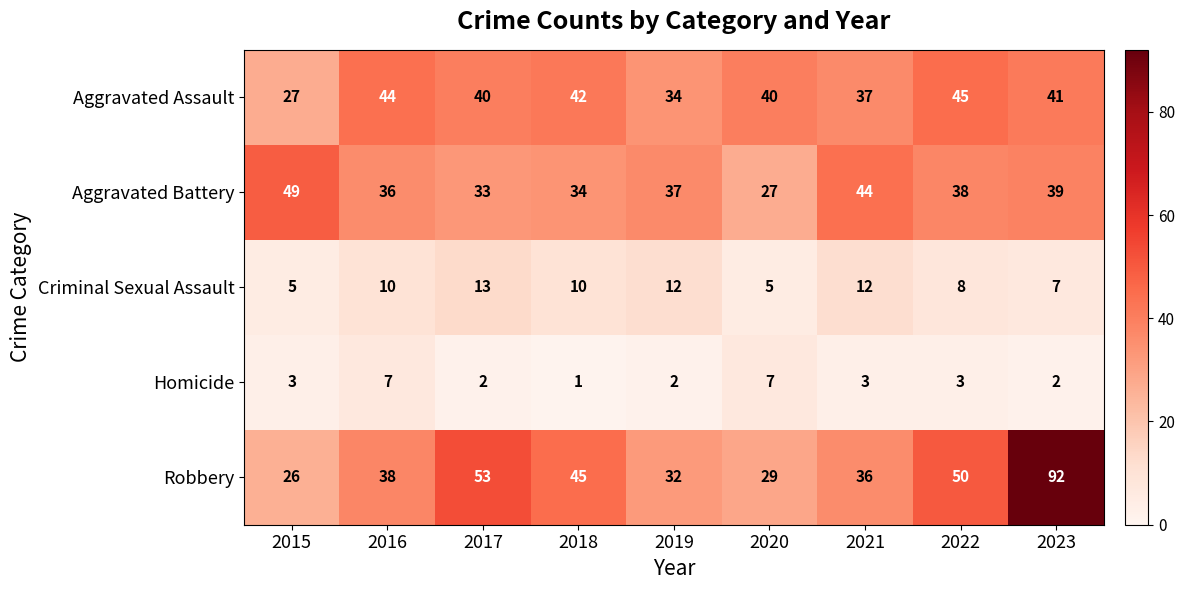

What value does the Criminal Sexual Assault series have at 2017?

13